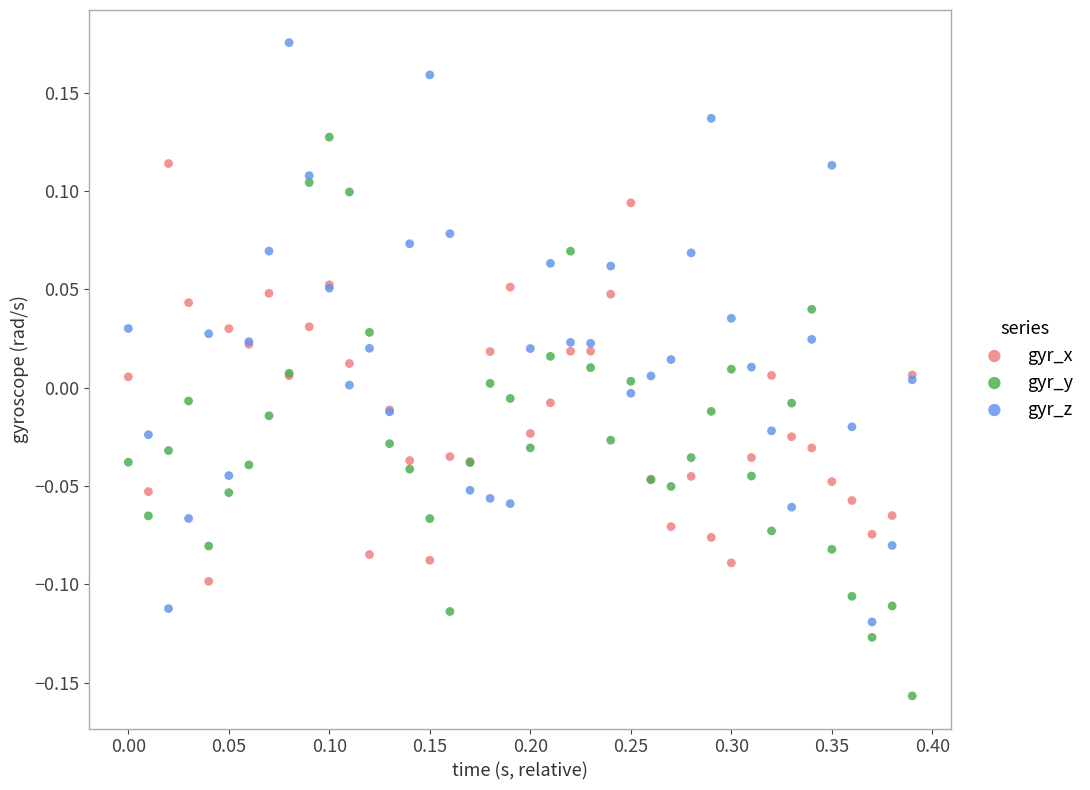

Which series contains the lowest Y value?

gyr_y